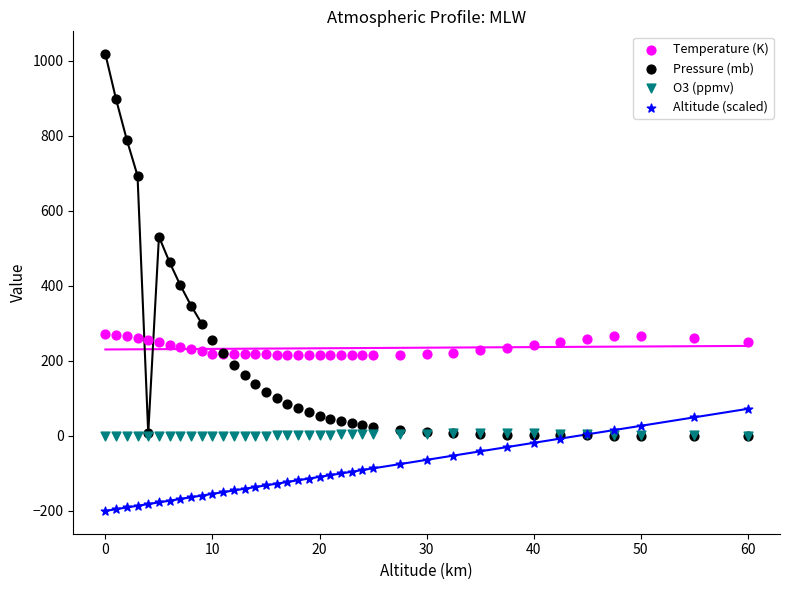

What are all the series names shown in the legend?

Temperature (K), Pressure (mb), O3 (ppmv), Altitude (scaled)